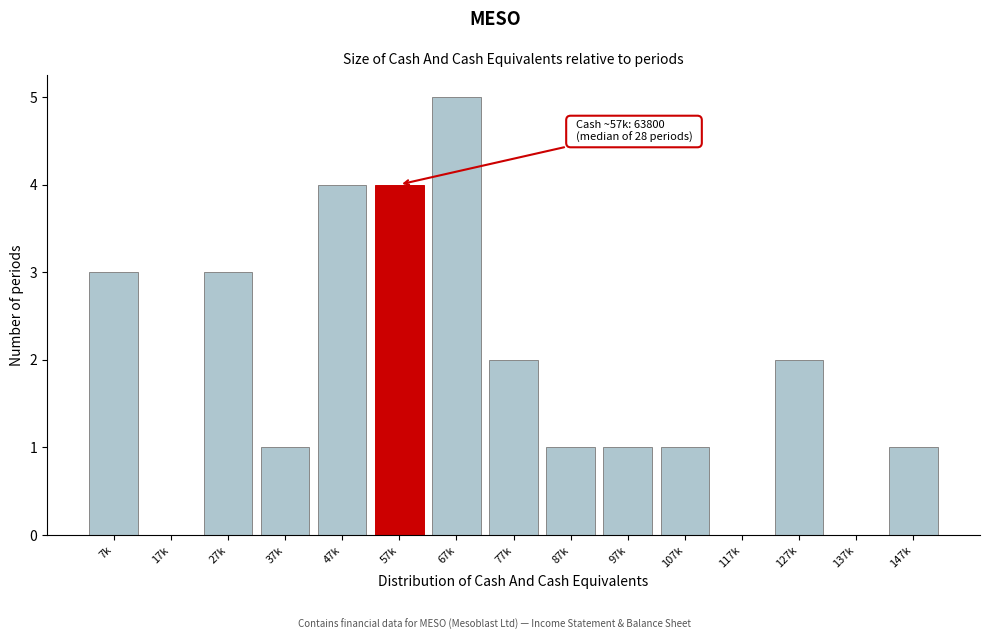

Reading right to left, transcribe all the data shown in this chart.

147k=1	137k=0	127k=2	117k=0	107k=1	97k=1	87k=1	77k=2	67k=5	57k=4	47k=4	37k=1	27k=3	17k=0	7k=3